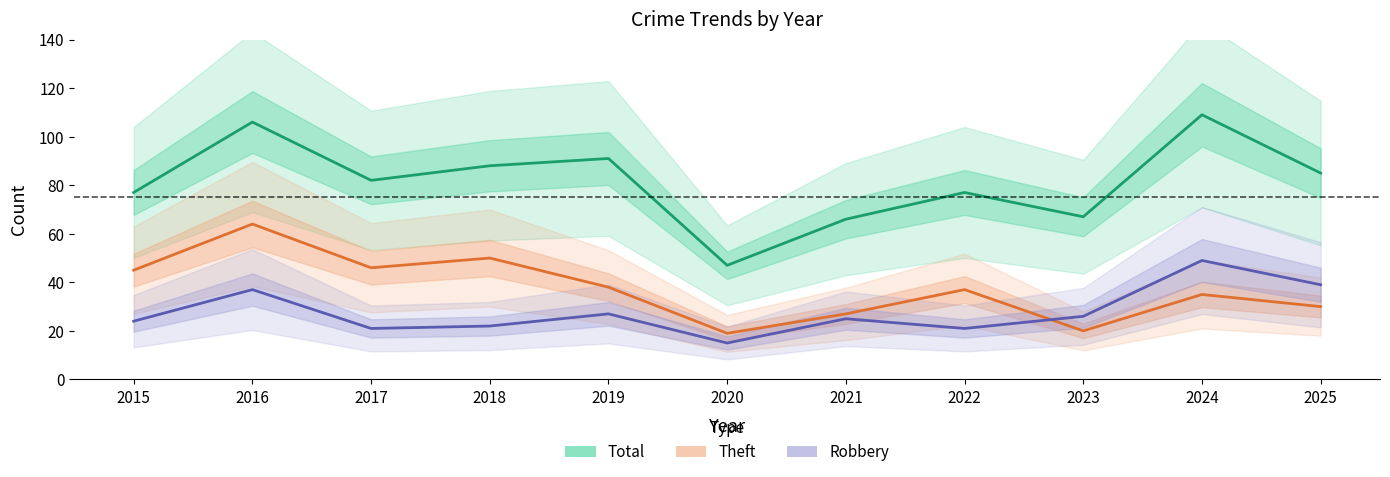

List the series in order of their overall mean, highest first.

Total, Theft, Robbery